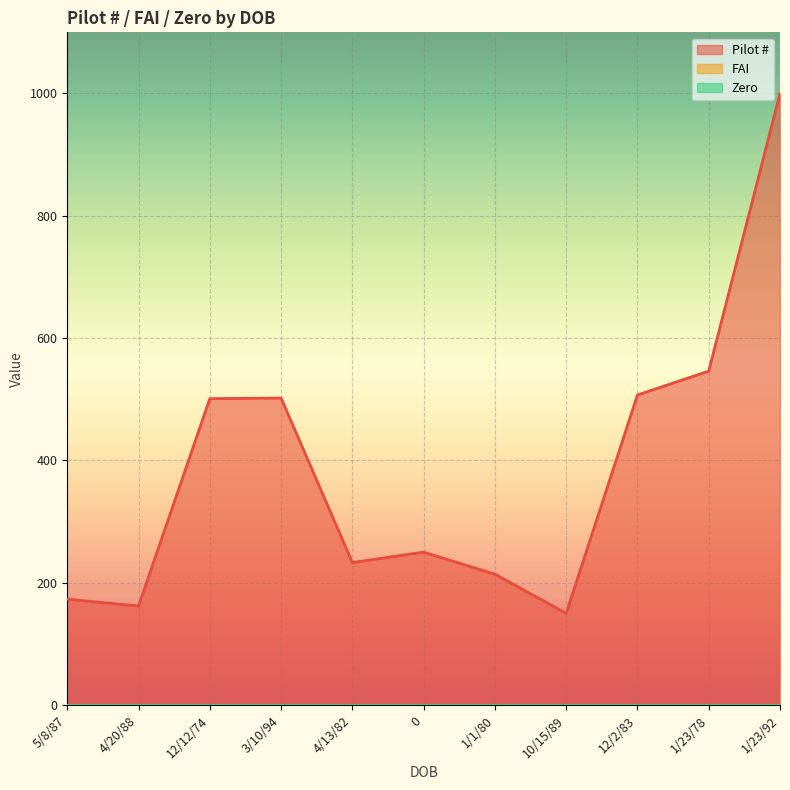

What are all the series names shown in the legend?

Pilot #, FAI, Zero